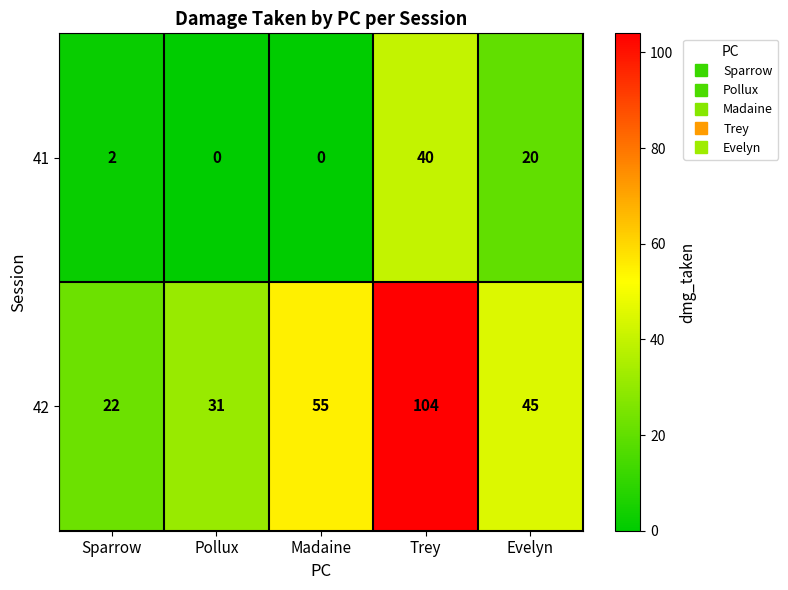

What is the lowest value of the 42 series?

22